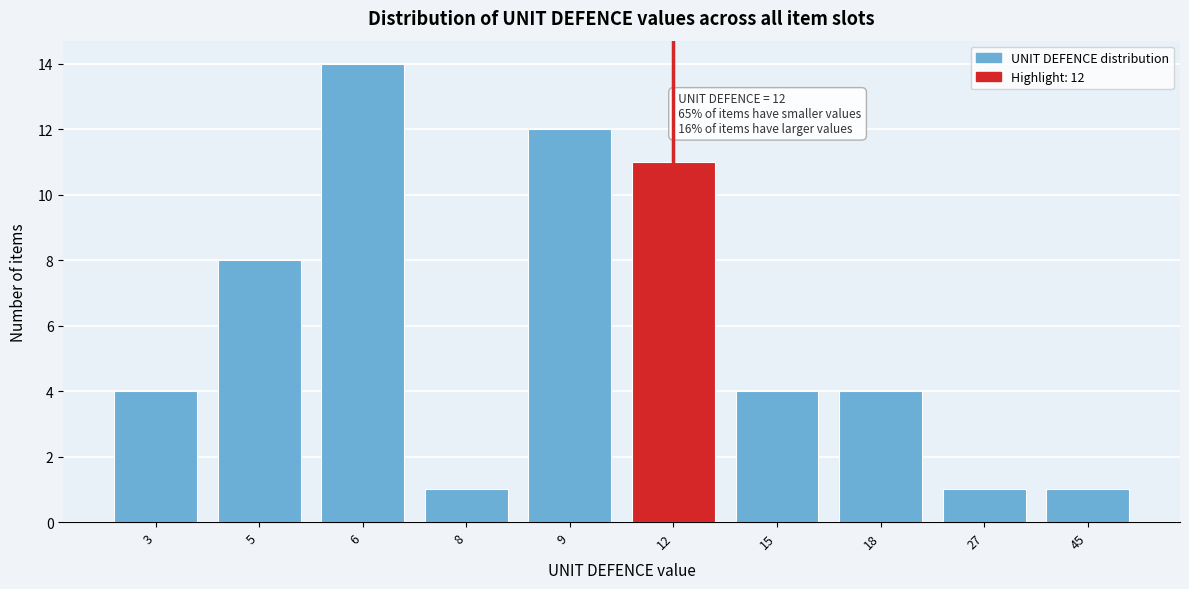

Reading left to right, what are all the values shown in this chart?

4	8	14	1	12	11	4	4	1	1